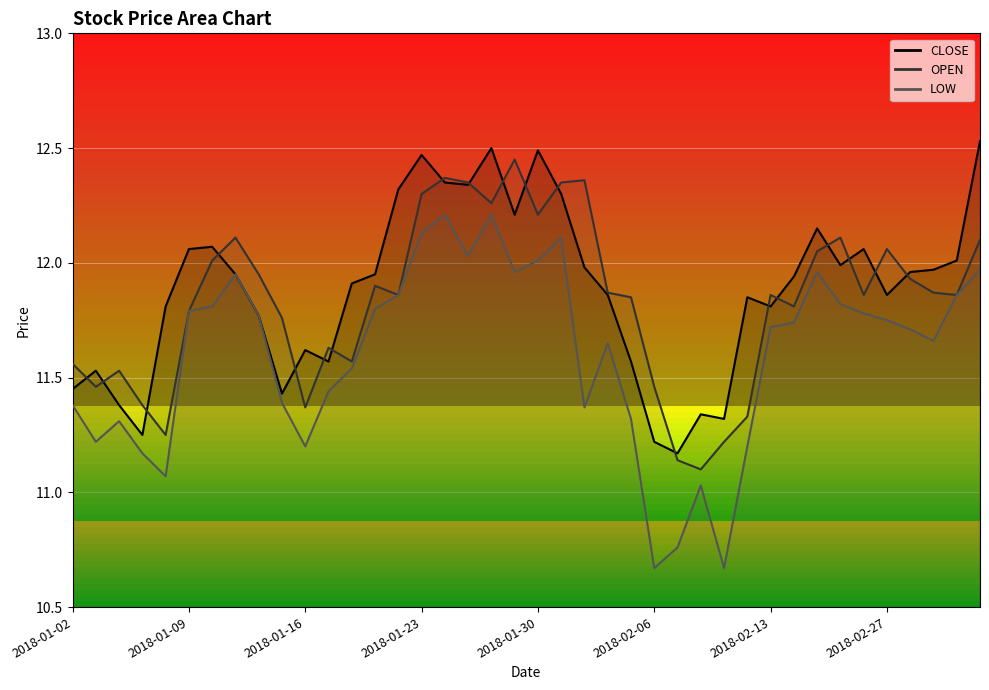

Which series has the widest spread of values?

LOW